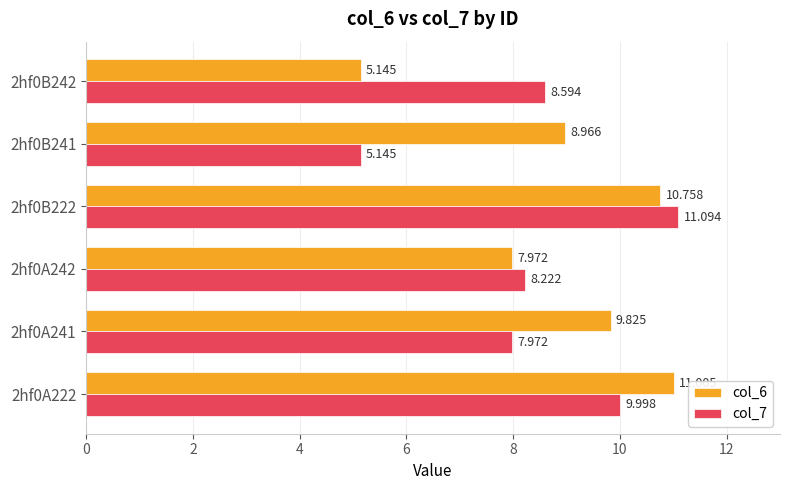

Is the value of col_6 at 2hf0B222 greater than the value of col_7 at 2hf0B222?

No